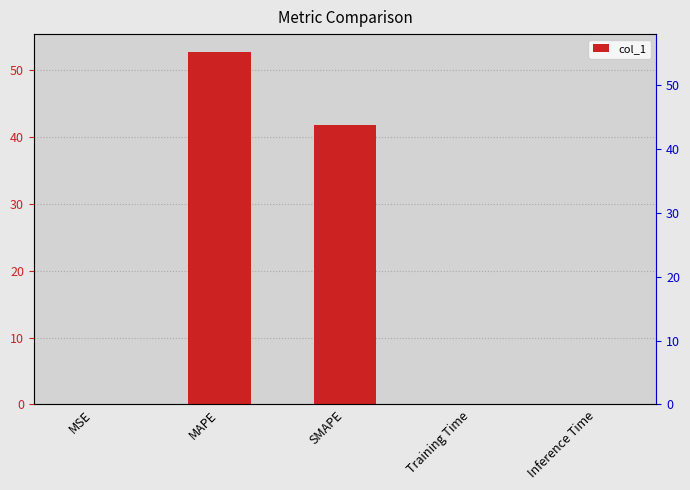

Rank the categories by value from lowest to highest.

Inference Time, MSE, Training Time, SMAPE, MAPE